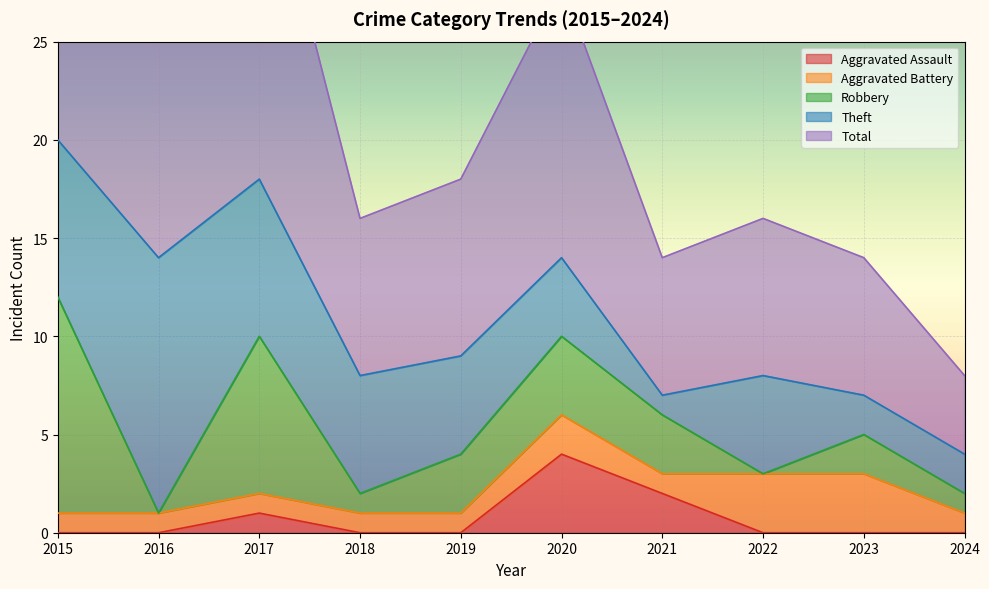

At 2019, list the series in order from largest to smallest.

Total, Theft, Robbery, Aggravated Battery, Aggravated Assault